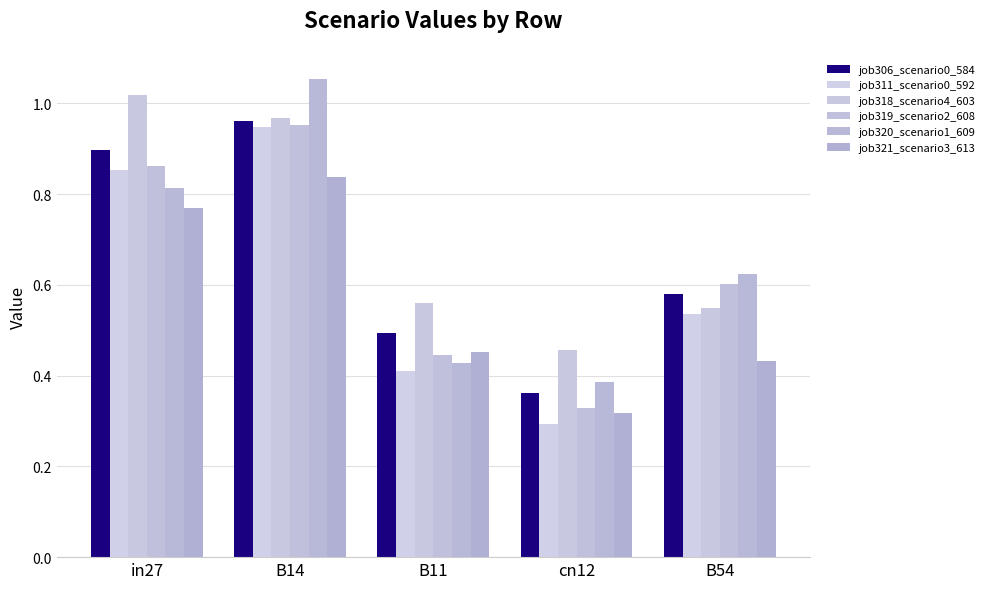

What is the difference between the job319_scenario2_608 values at B54 and B14?

0.3